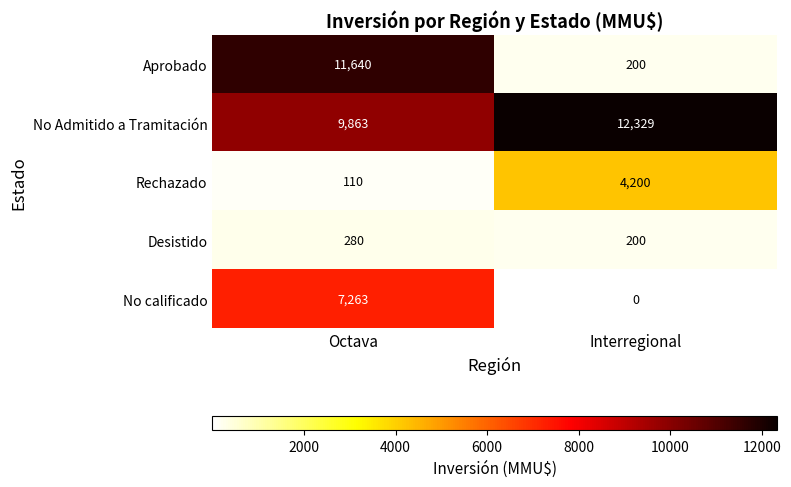

Reading left to right, what are all the values shown in this chart?

Aprobado: 11640	200
No Admitido a Tramitación: 9863	12329
Rechazado: 110	4200
Desistido: 280	200
No calificado: 7263	0